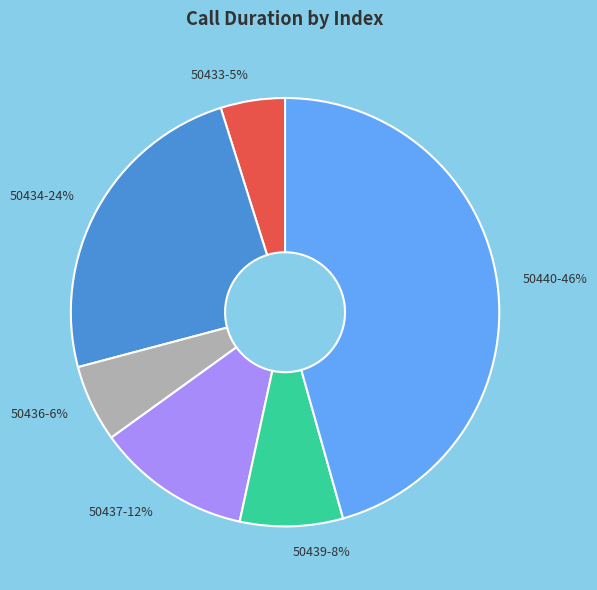

To the nearest percent, what is the average slice percentage?

17%